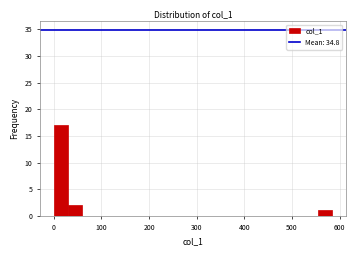

Around what value on the x-axis is the tallest bar? Give the approximate position of its centre, as read against the axis.

10